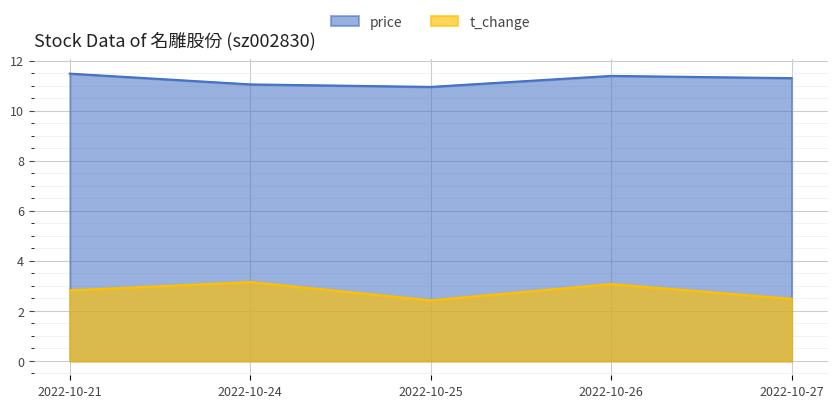

Rank the series by their maximum value, from lowest to highest.

t_change, price